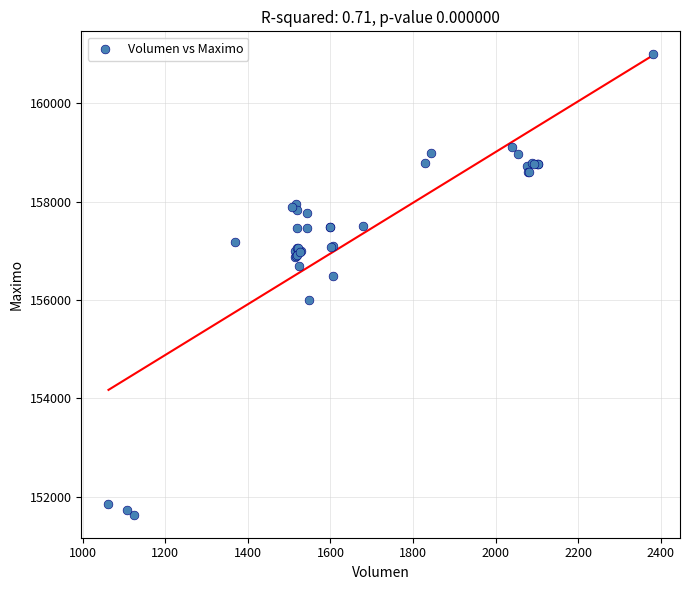

What Y value in the scatter plot is closest to 156316?

156500